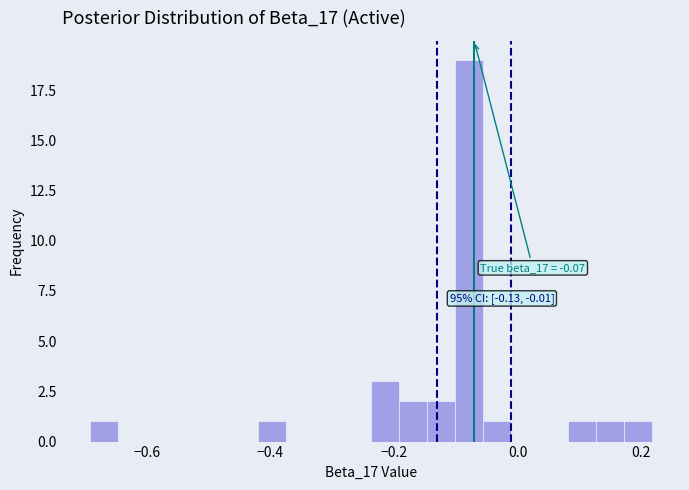

Around what value on the x-axis is the tallest bar? Give the approximate position of its centre, as read against the axis.

-0.08